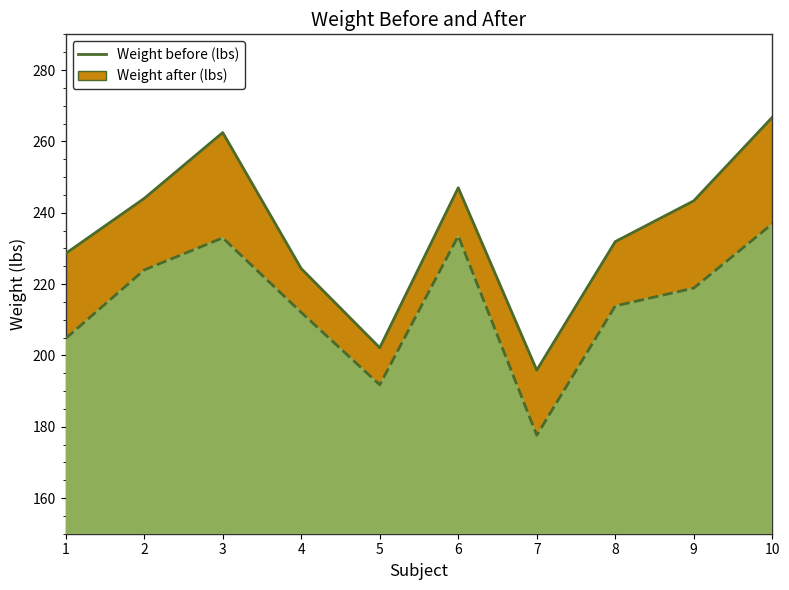

Between 7 and 9, which series saw the biggest shift?

Weight before (lbs)